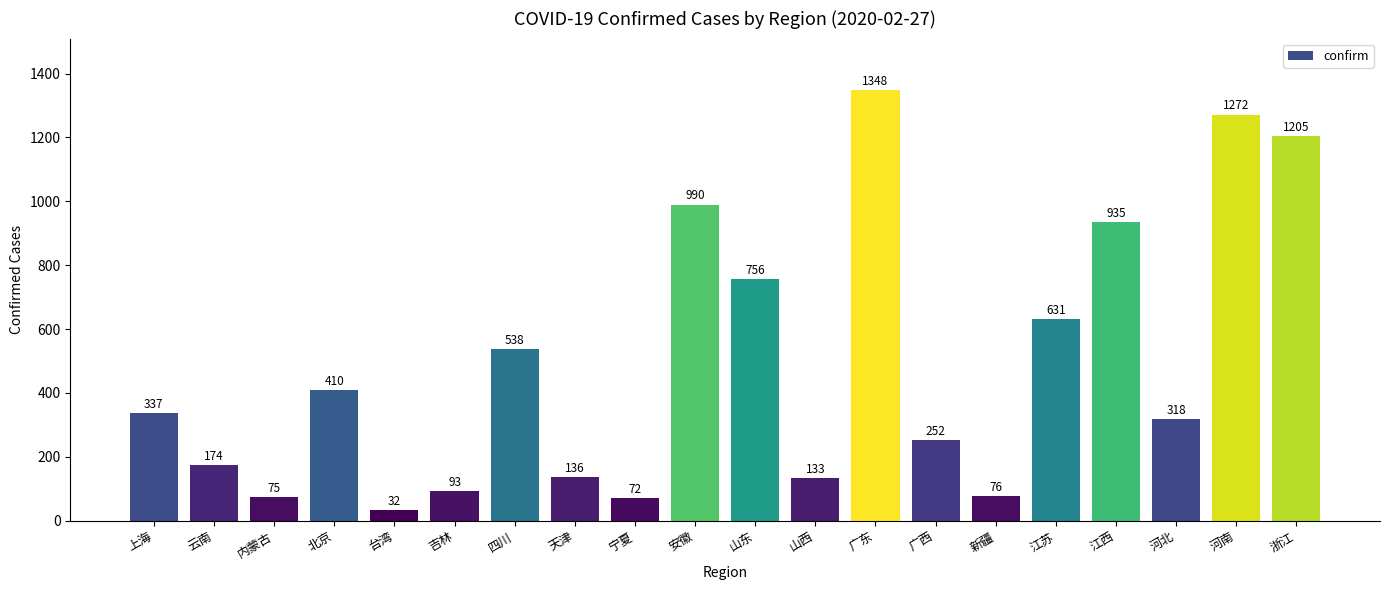

What is the difference between the maximum and minimum values?

1316